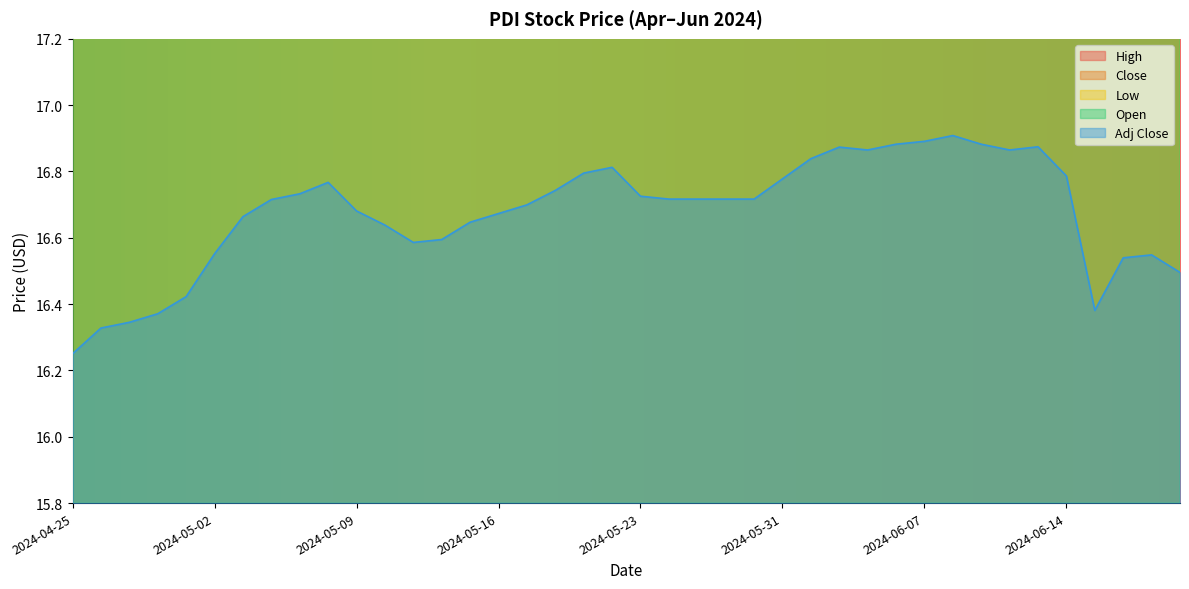

Which label corresponds to the smallest value in the chart?

2024-04-25